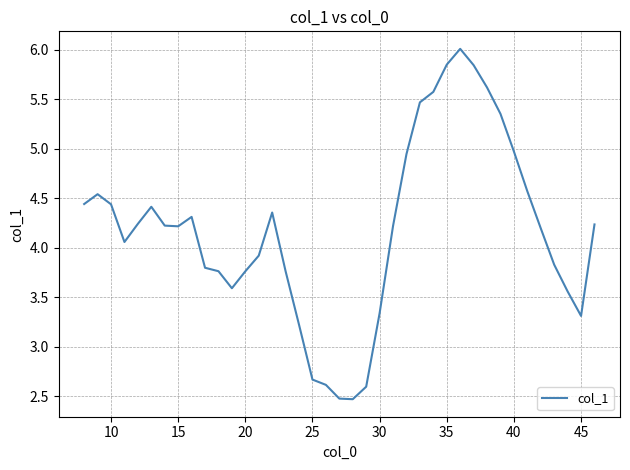

What is the difference between the maximum and minimum values?

3.5